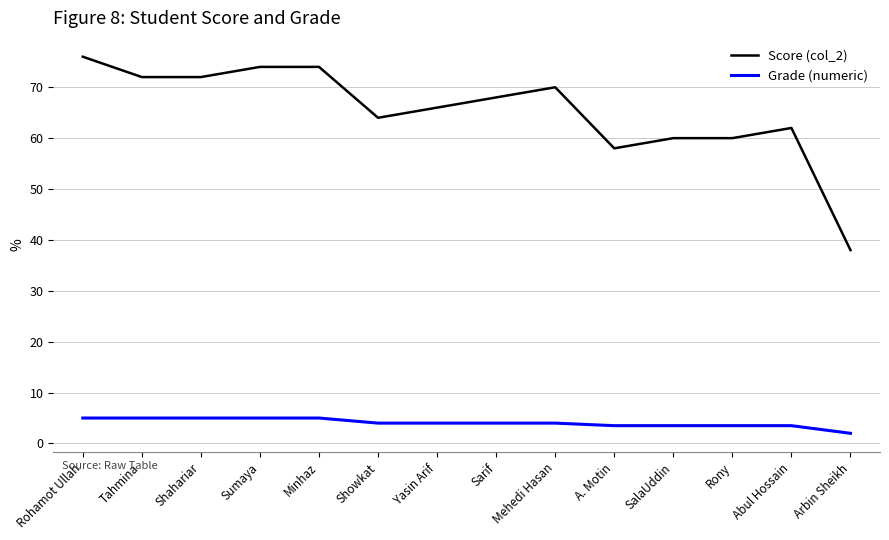

How many values in the Score (col_2) series are below 68?

7